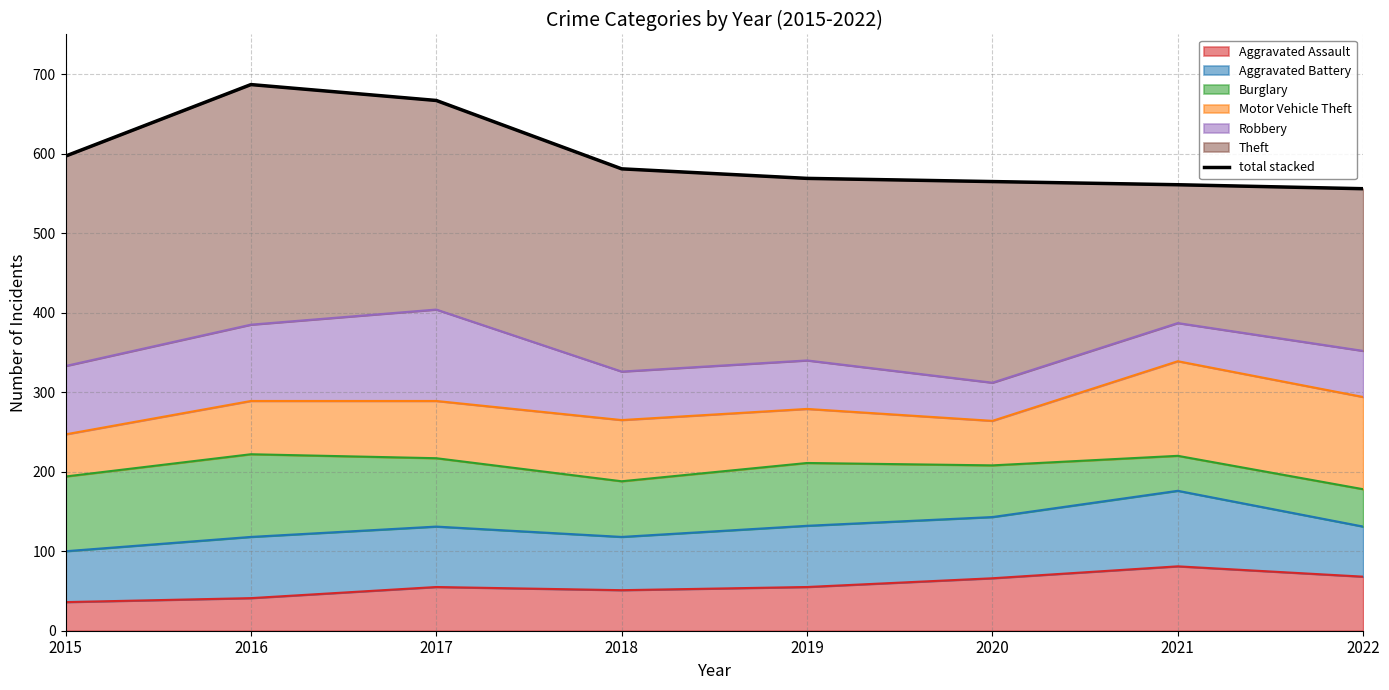

Which has a higher value, 2017 or 2015?

2017